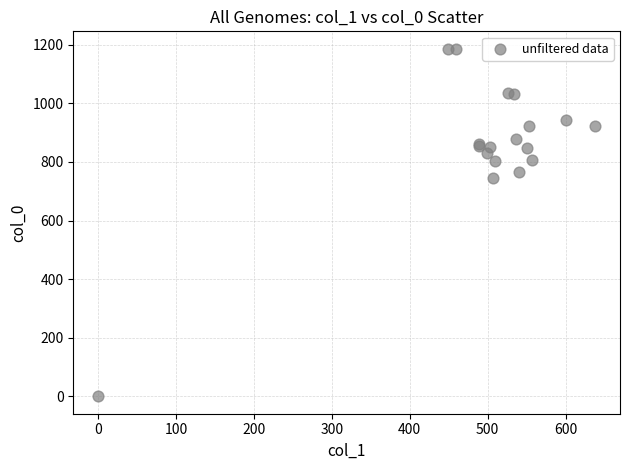

What Y value in the scatter plot is closest to 593?

746.7